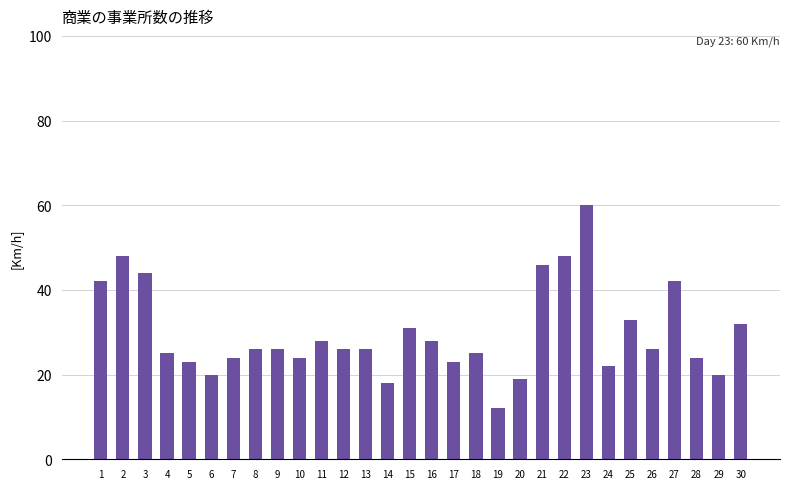

Reading left to right, what are all the values shown in this chart?

1=42	2=48	3=44	4=25	5=23	6=20	7=24	8=26	9=26	10=24	11=28	12=26	13=26	14=18	15=31	16=28	17=23	18=25	19=12	20=19	21=46	22=48	23=60	24=22	25=33	26=26	27=42	28=24	29=20	30=32